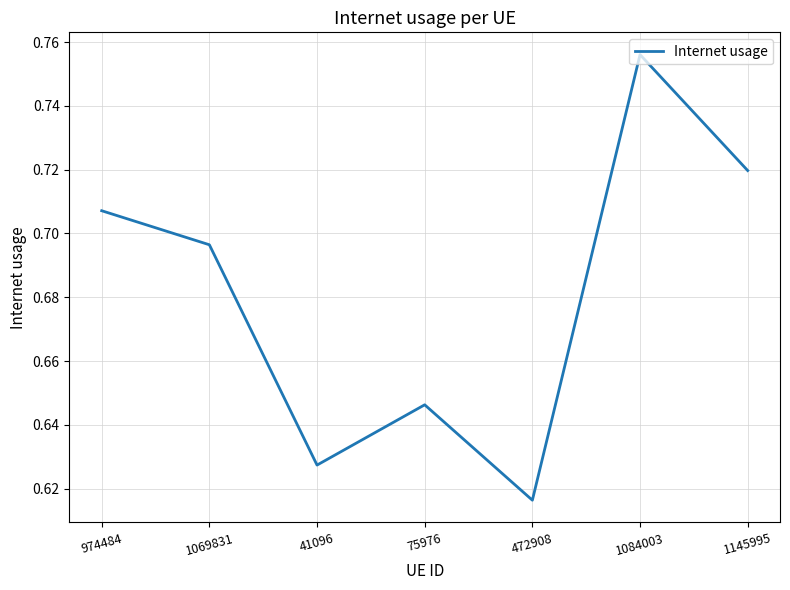

What position from the right is 1069831?

6